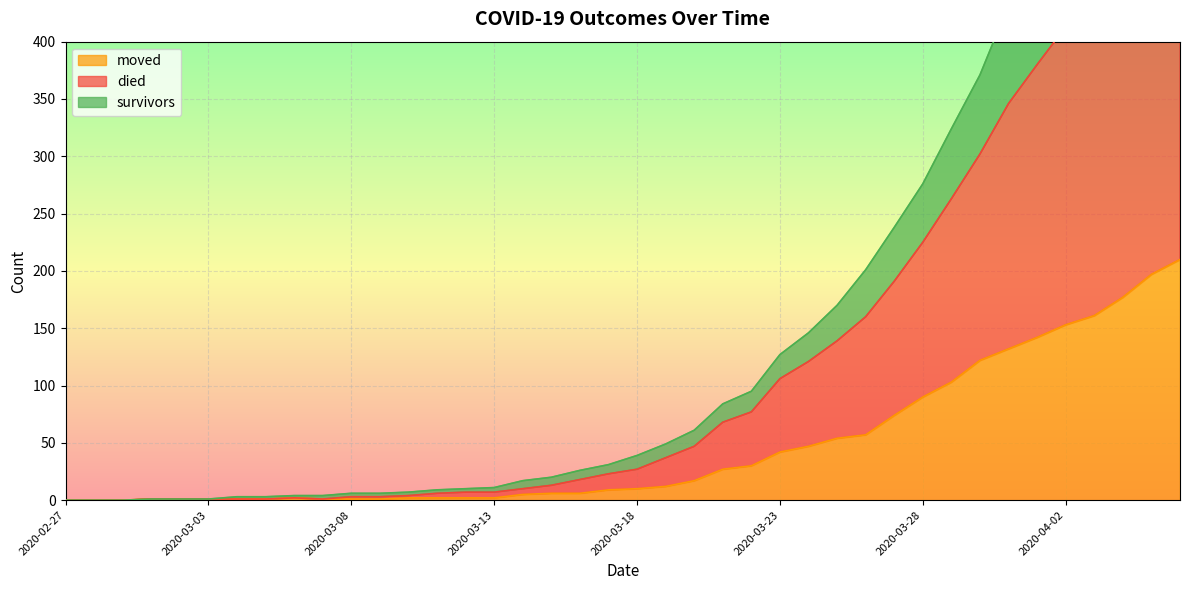

At 2020-04-06, list the series in order from largest to smallest.

survivors, died, moved